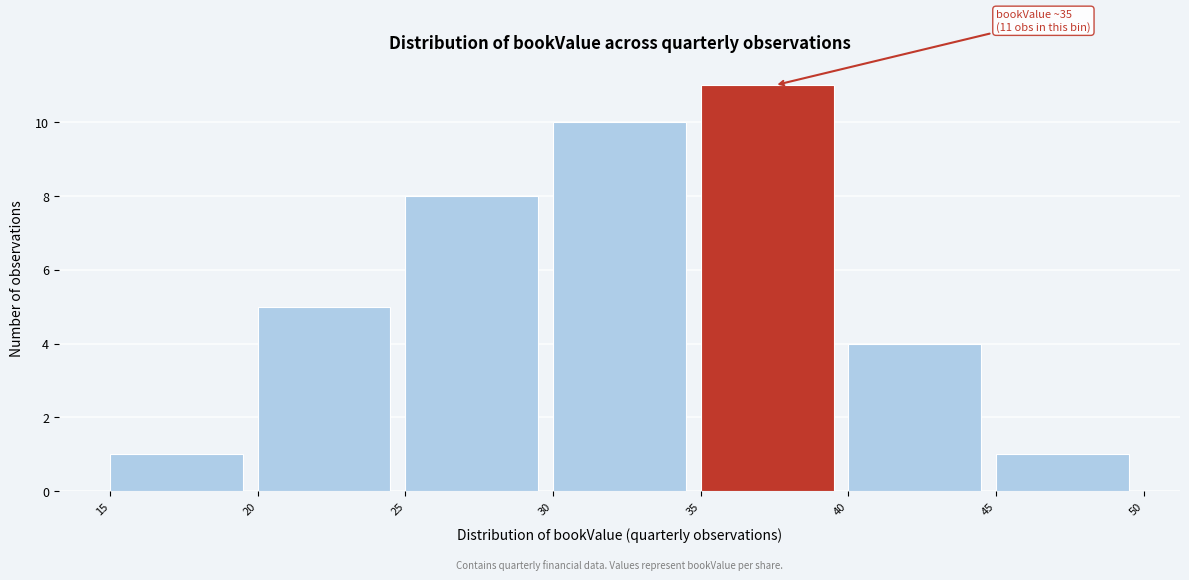

Which range on the x-axis has the tallest bar?

35 to 40